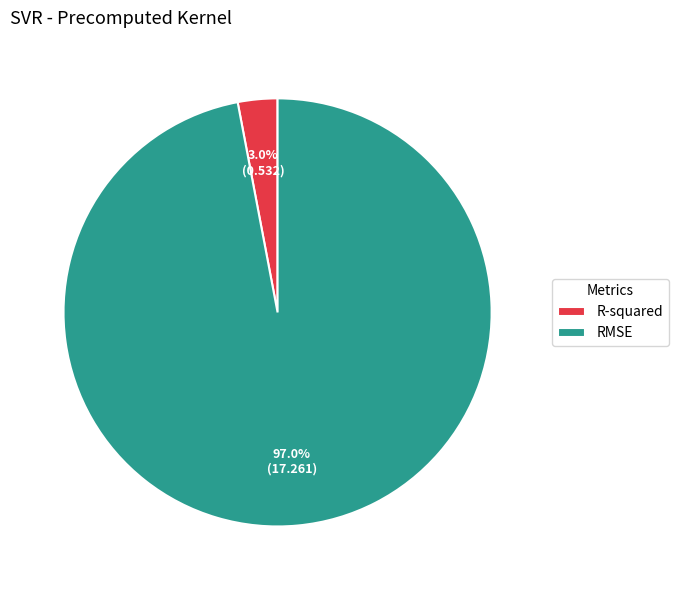

To the nearest percent, what percentage of the pie is R-squared?

3%